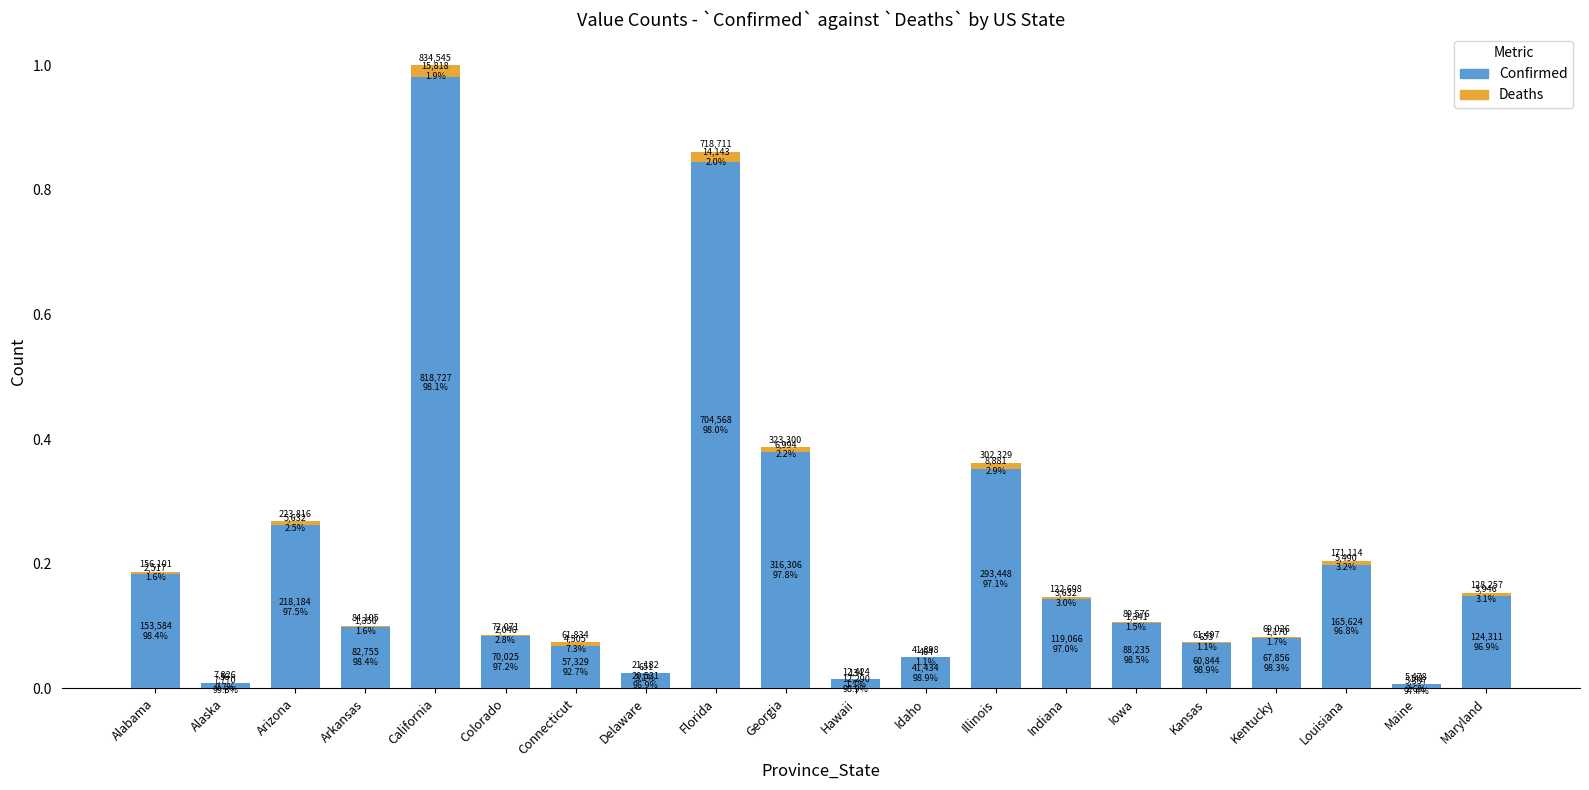

What is the label of the 2nd bar from the right?

Maine